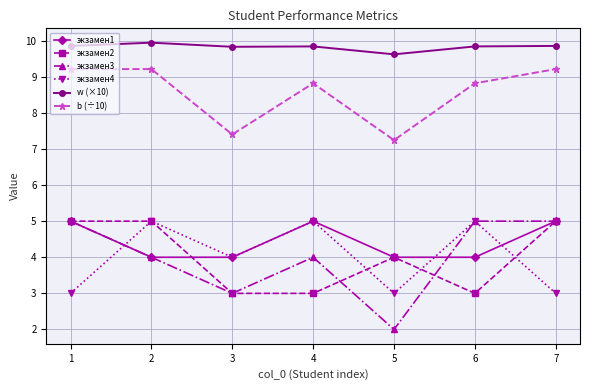

The b (÷10) series shows 9.2 at 1. True or false?

True